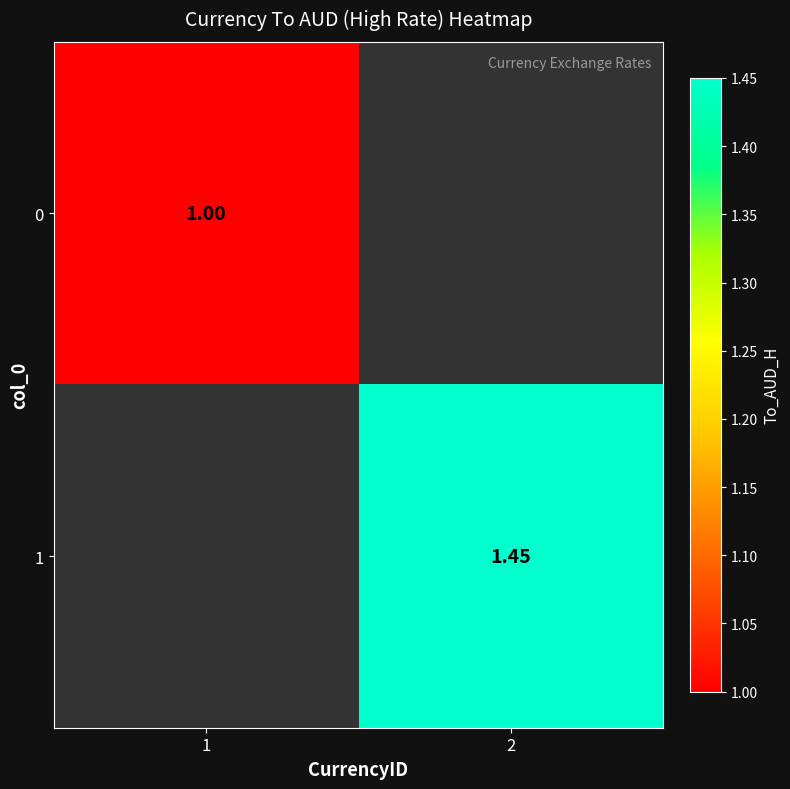

Which category has the highest value across all series?

2